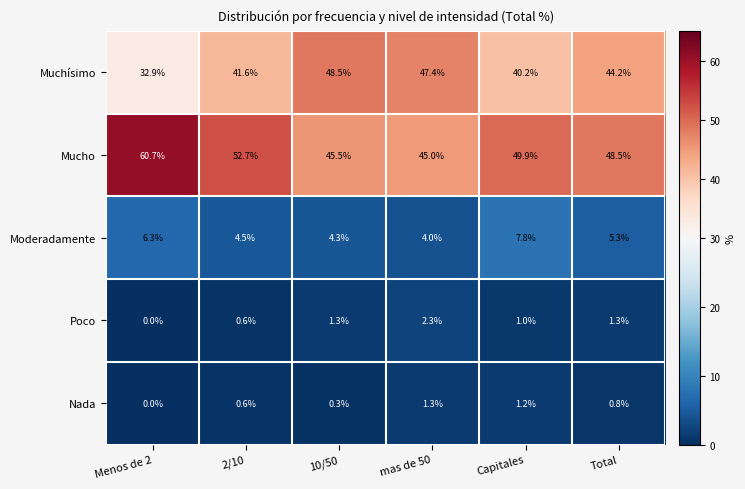

Rank the series by their maximum value, from lowest to highest.

Nada, Poco, Moderadamente, Muchísimo, Mucho